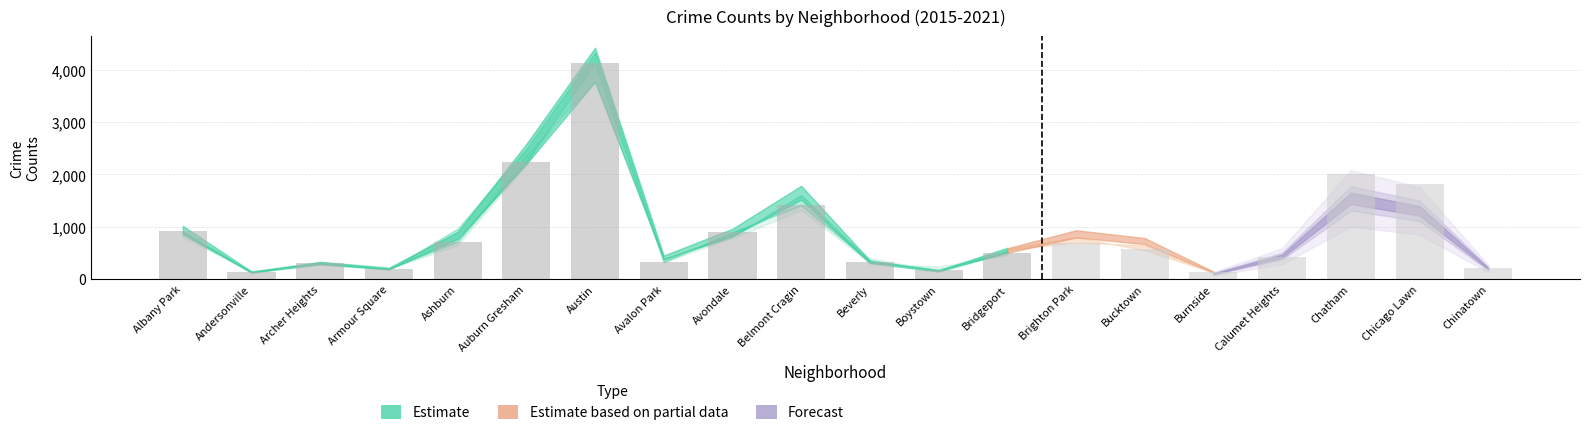

What is the label of the 18th bar from the right?

Archer Heights